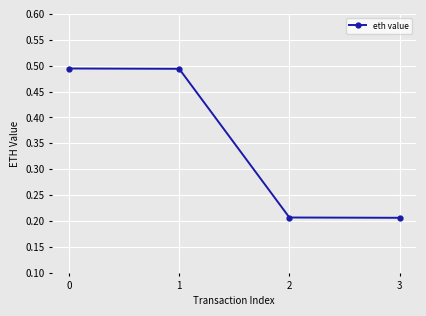

Is this an area chart (filled region under the line)?

No